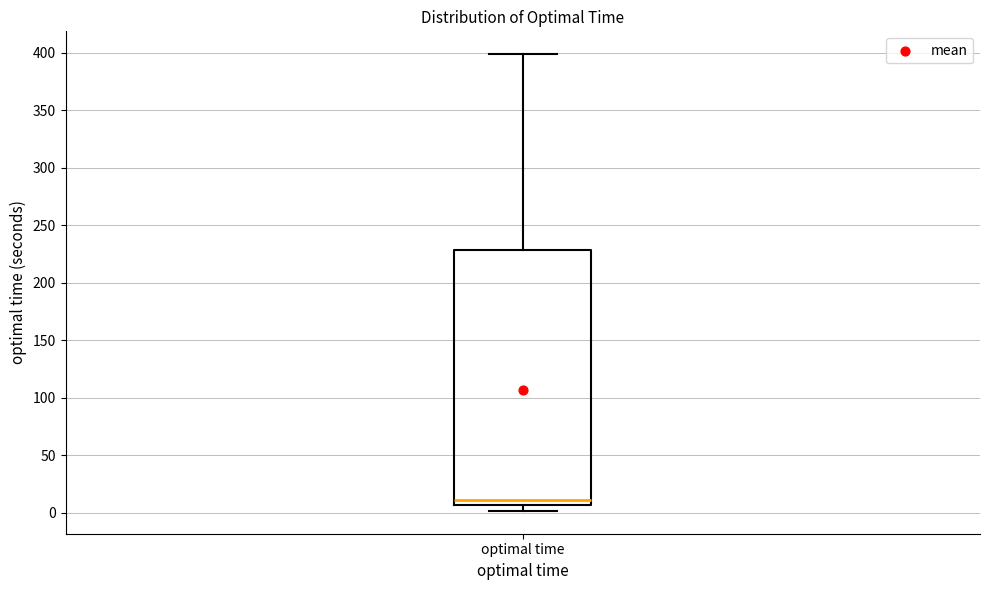

Where does the upper whisker of the box for optimal time end on the y-axis? The values are not printed on the chart, so give them approximately, as read against the axis.

400